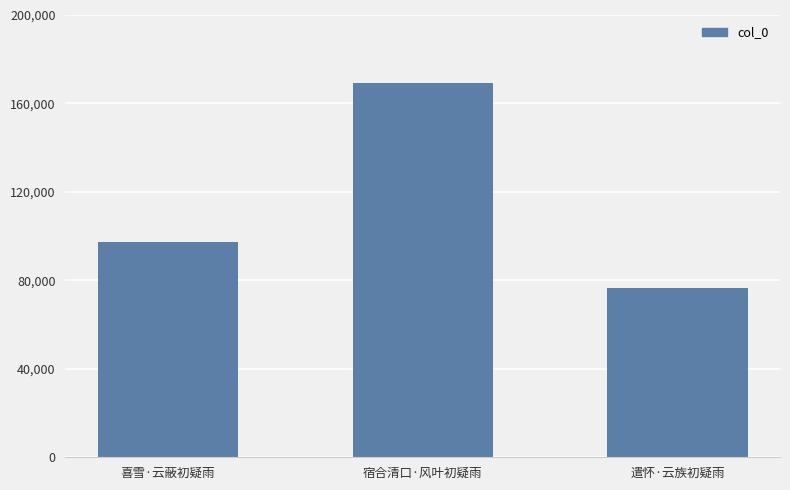

What is the approximate value at 宿合清口·风叶初疑雨, to the nearest 100?

169000